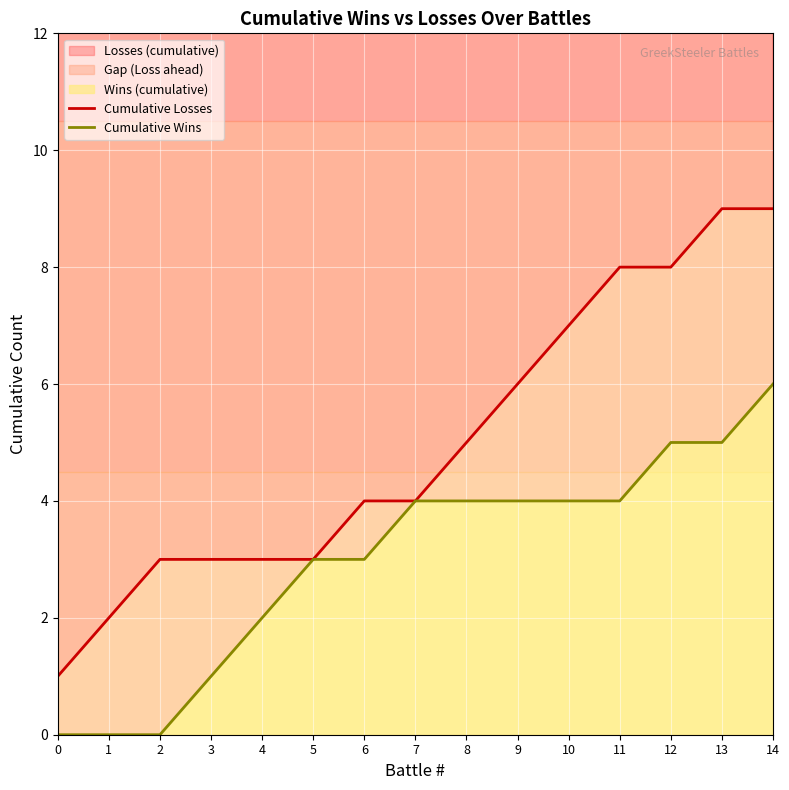

What is the spread (max minus min) of values at 8?

1